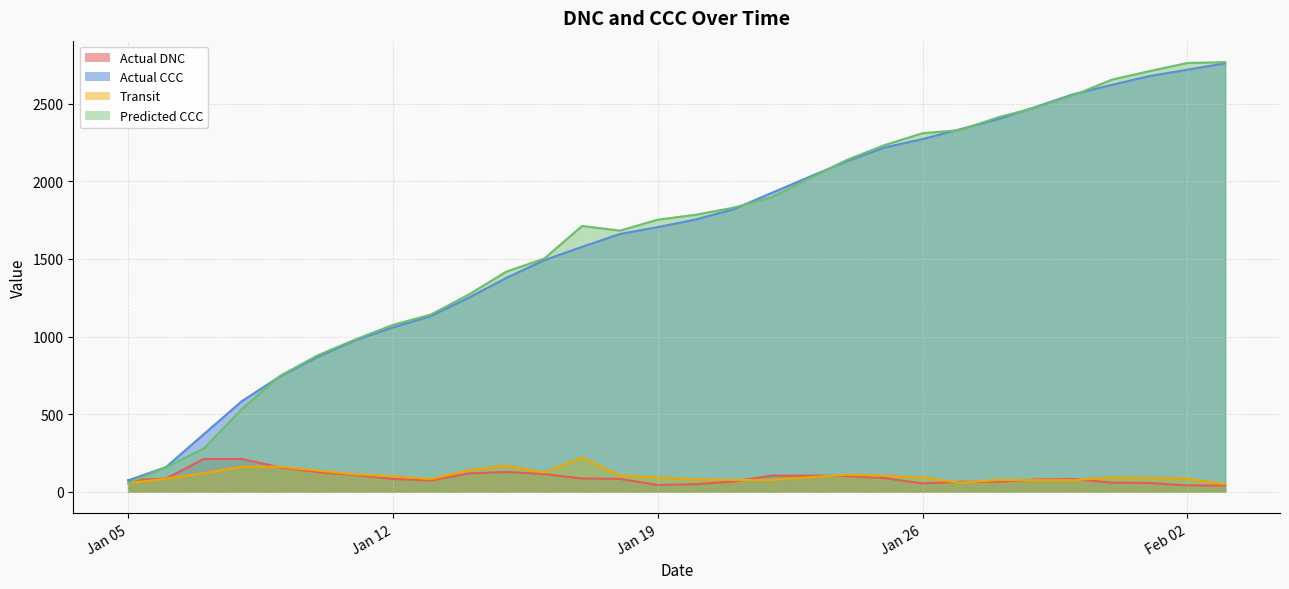

Which series has the widest spread of values?

Predicted CCC